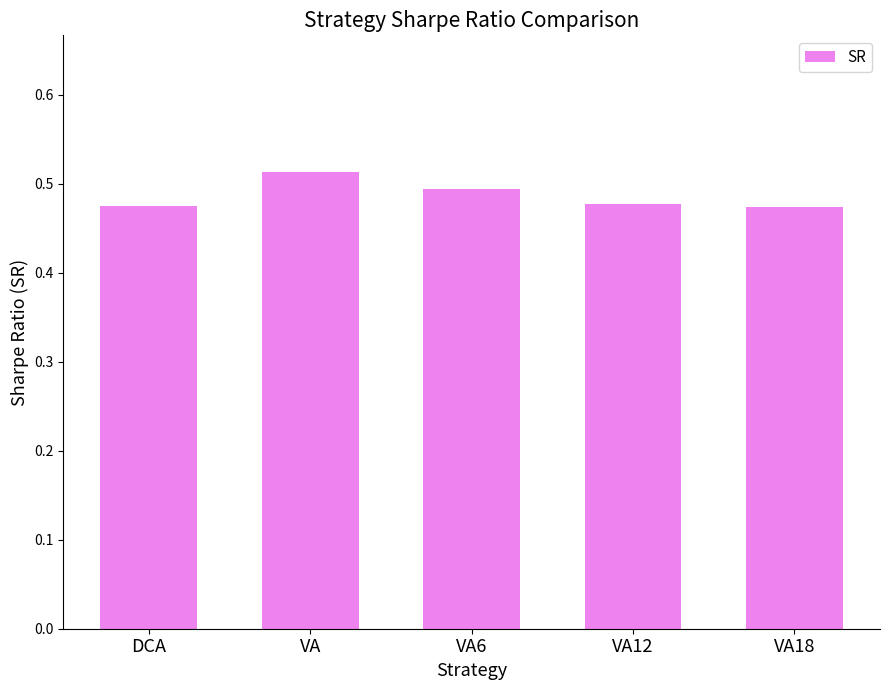

What is the label of the 3rd bar from the left?

VA6